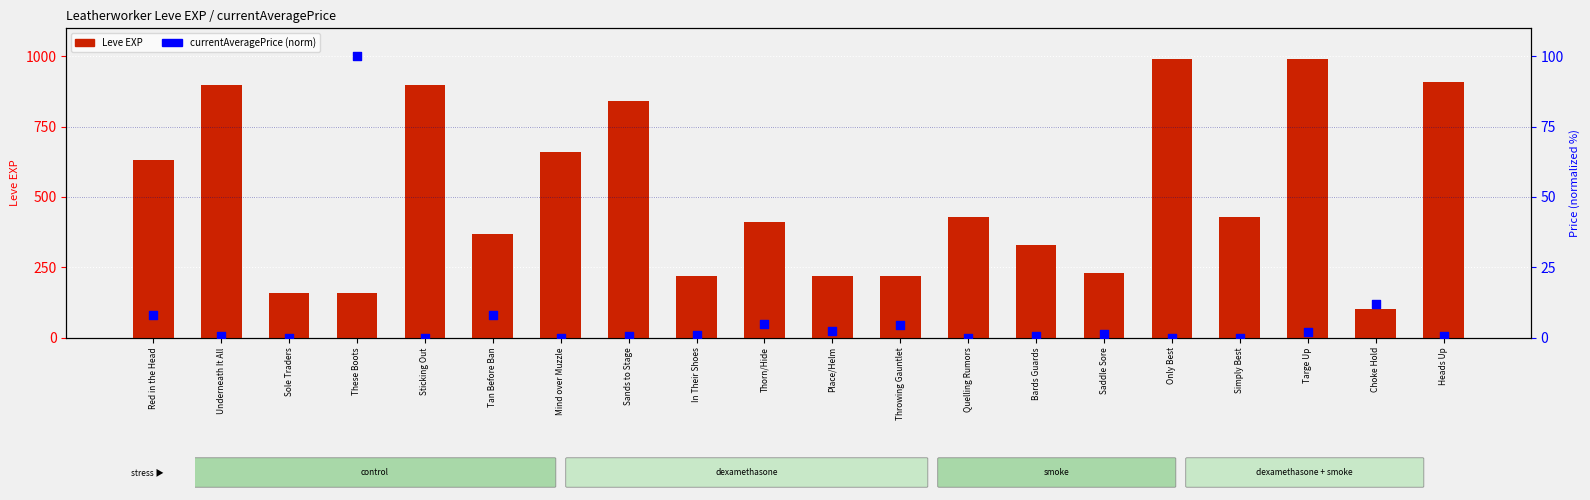

Which series has the largest total across all categories?

Leve EXP